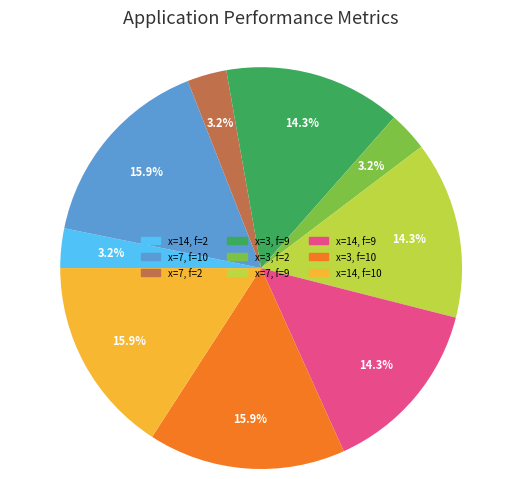

Is there any slice that represents more than half of the pie?

No